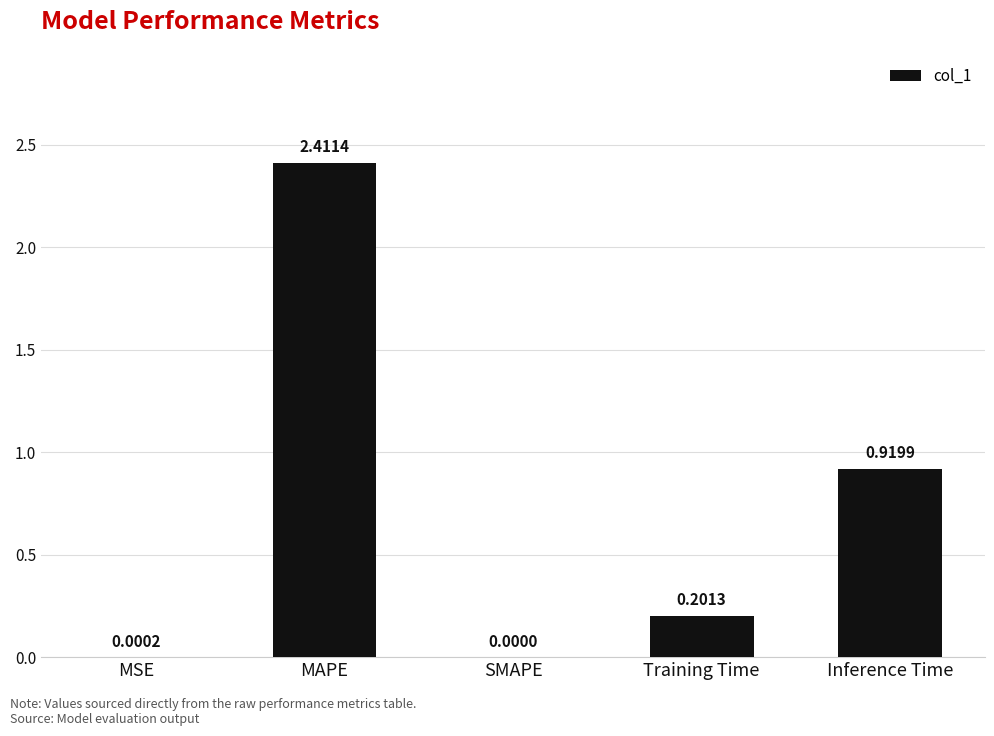

At which label is the value closest to 1?

Inference Time